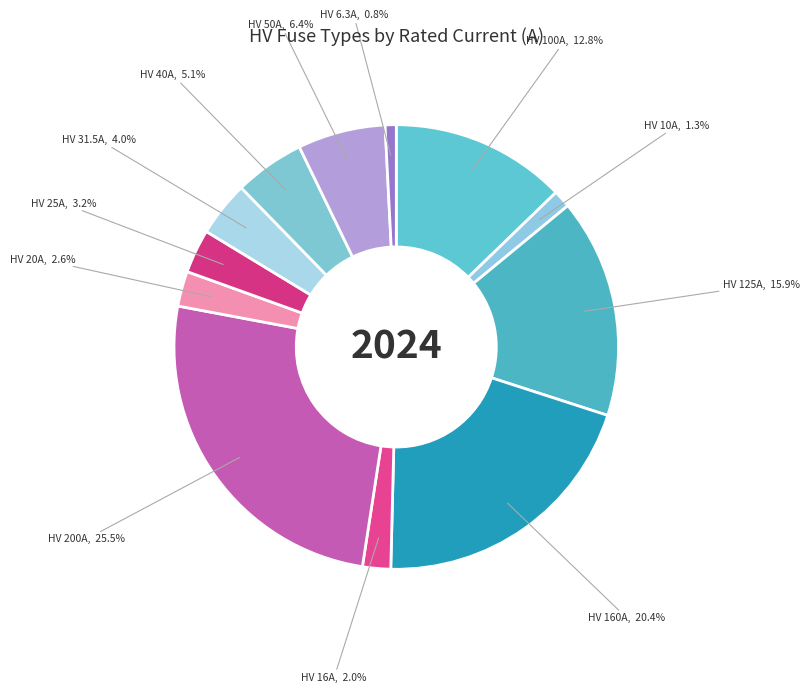

What is the smallest slice in the pie chart?

HV 6.3A